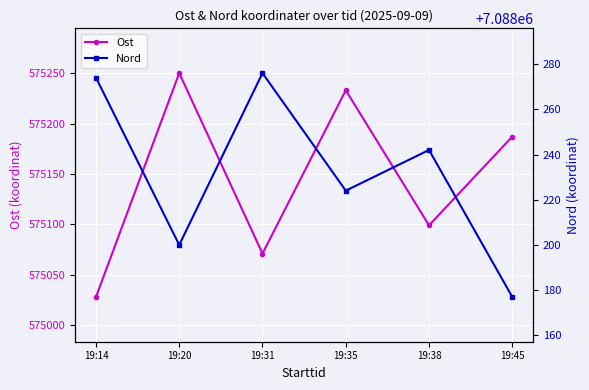

What is the value of the Ost point at the 3rd from the left?

575071